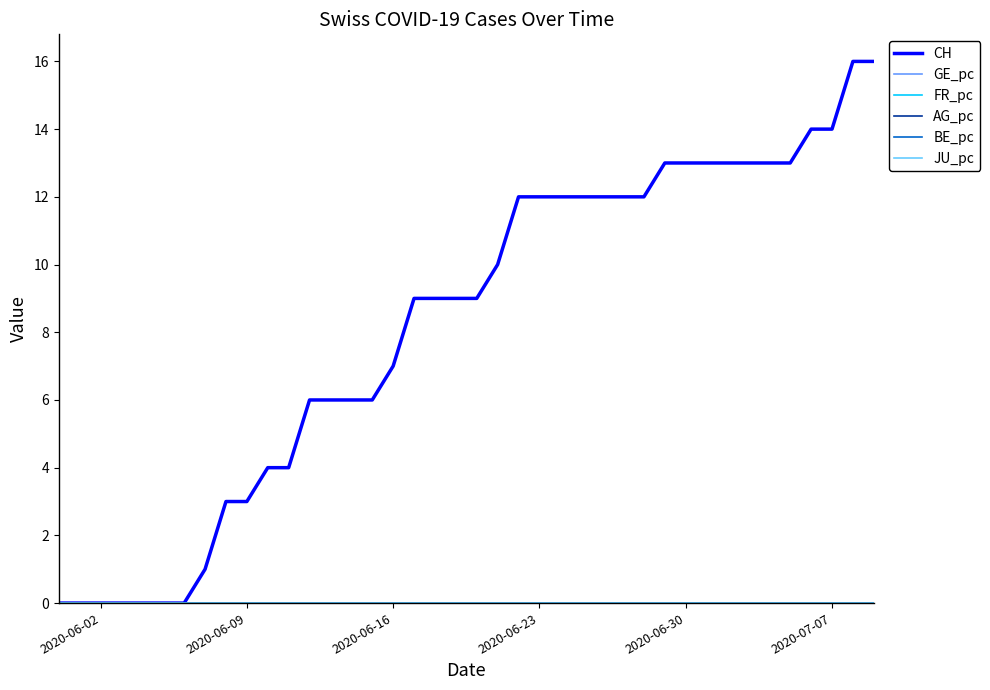

Does the chart display data point markers on the line(s)?

No